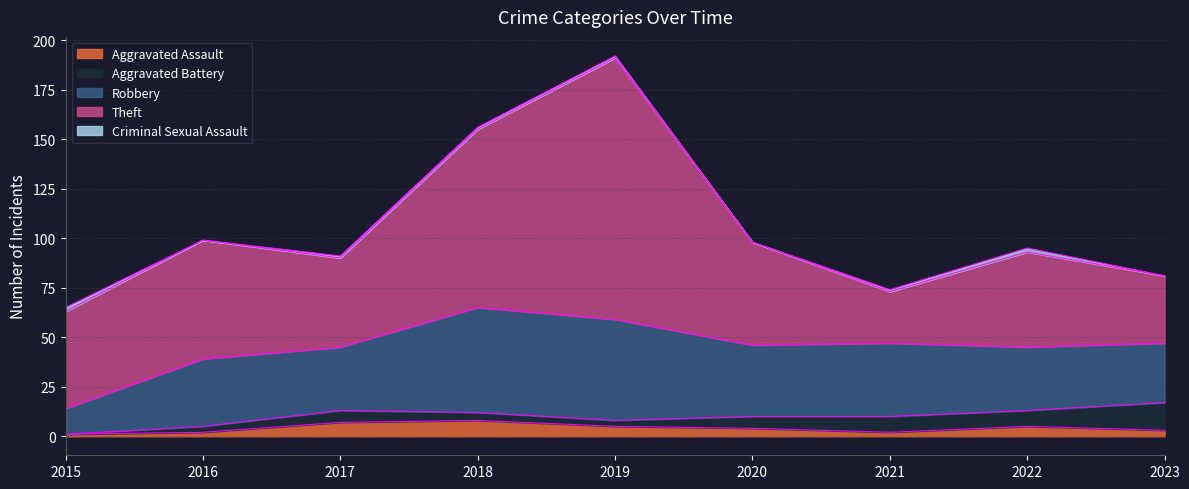

Rank the series at 2020 from highest to lowest value.

Theft, Robbery, Aggravated Battery, Aggravated Assault, Criminal Sexual Assault